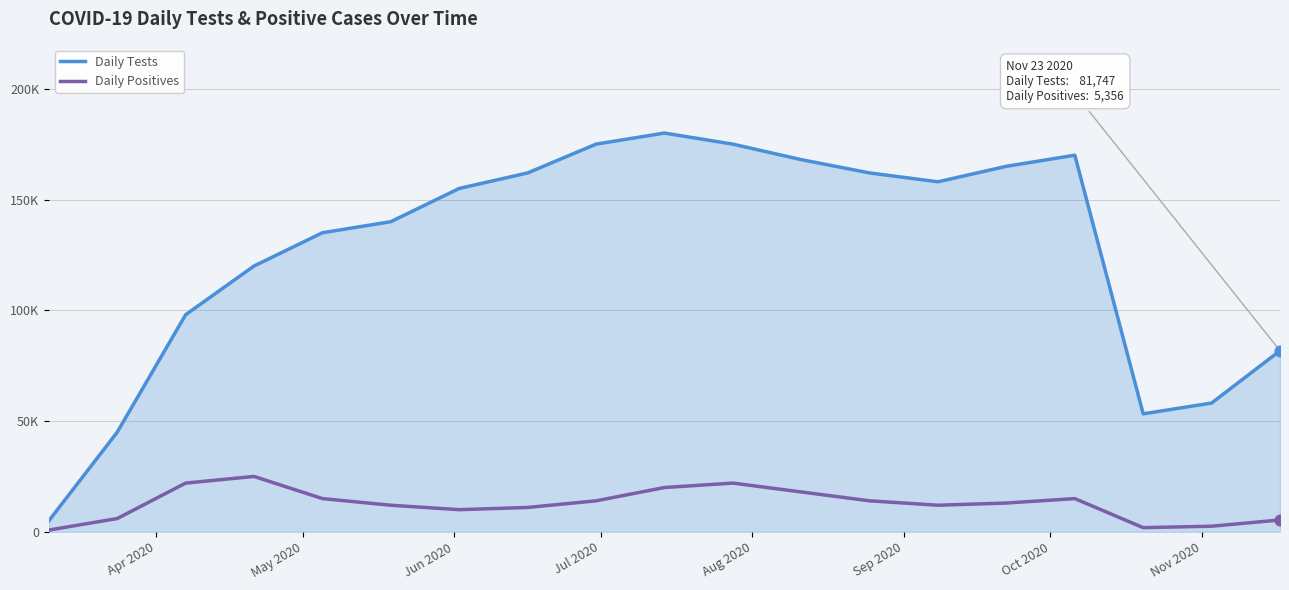

What are all the series names shown in the legend?

Daily Tests, Daily Positives